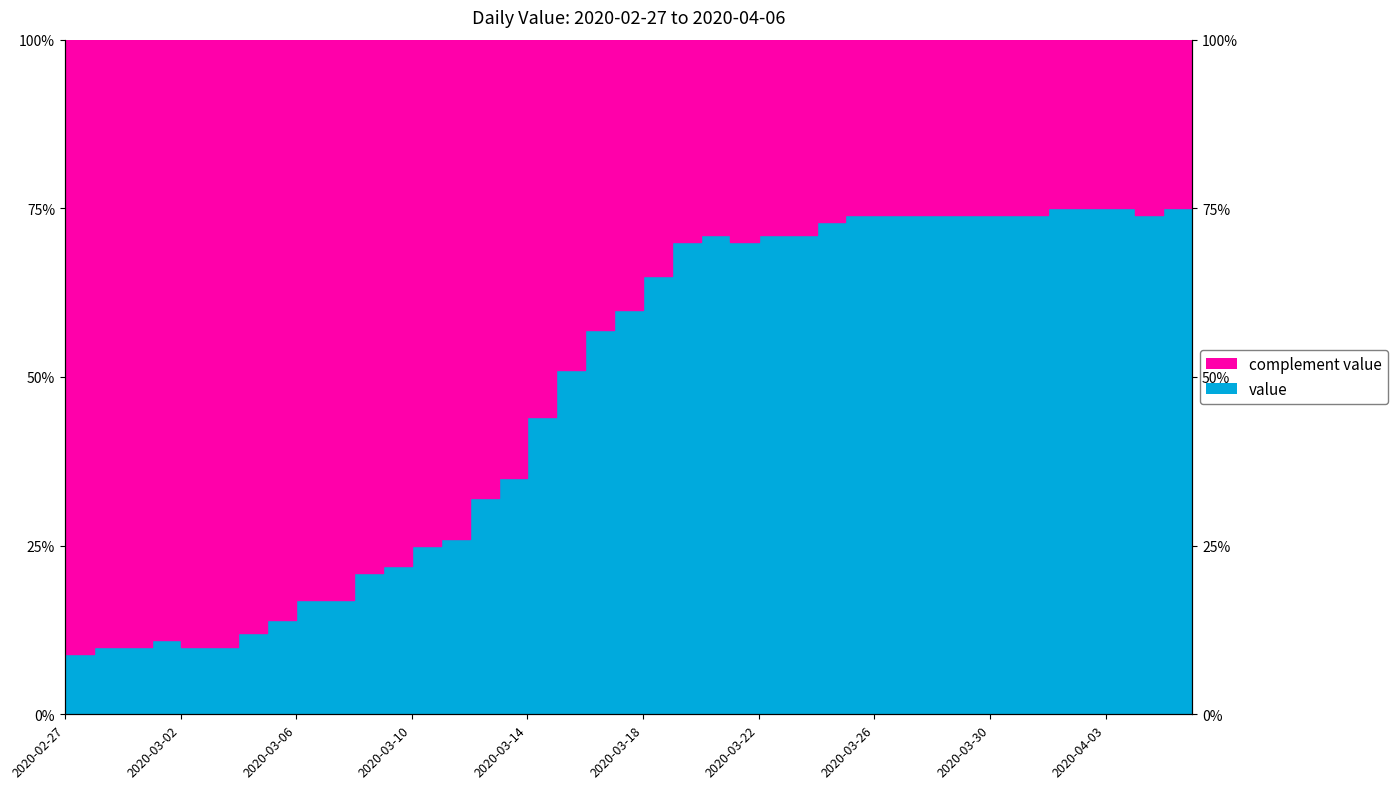

True or false: the data shows 75.0 at 2020-04-06.

True